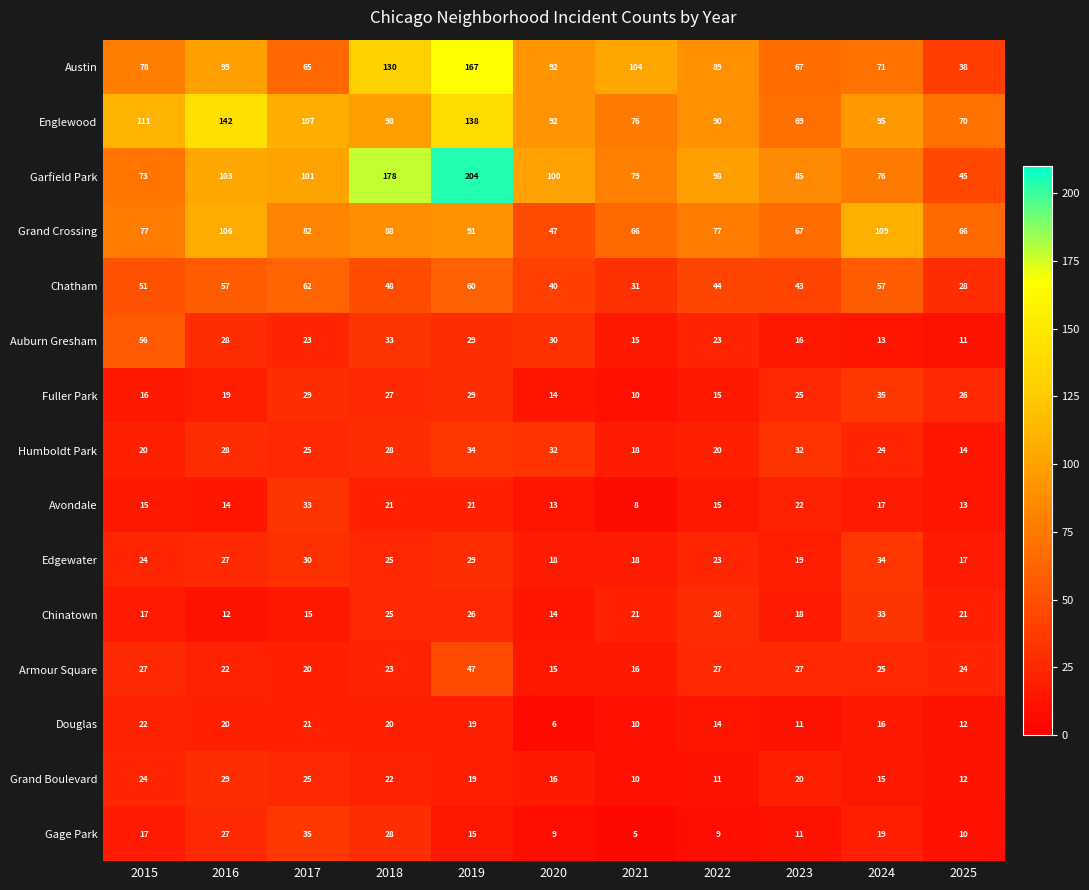

Read the Douglas value at 2025, to the nearest 5.

10